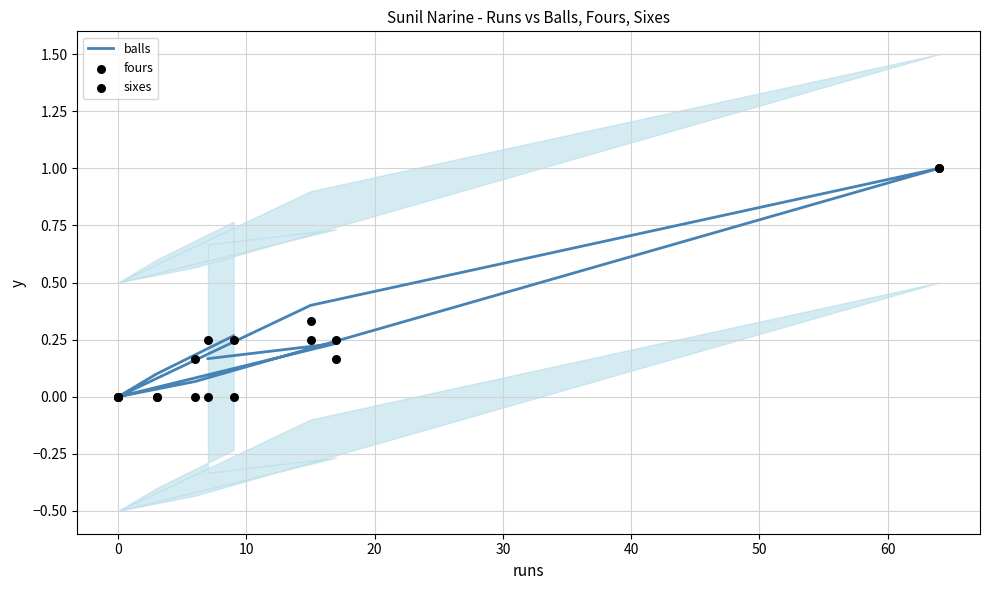

What are all the series names shown in the legend?

balls, fours, sixes